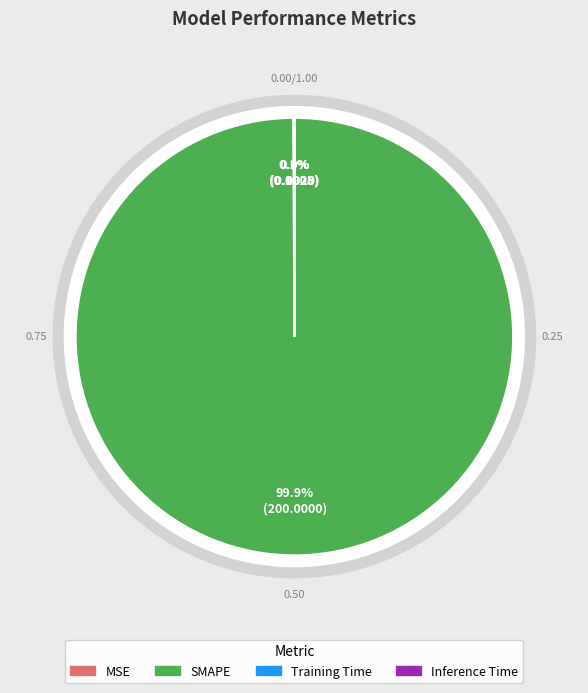

How many slices are in this pie chart?

4